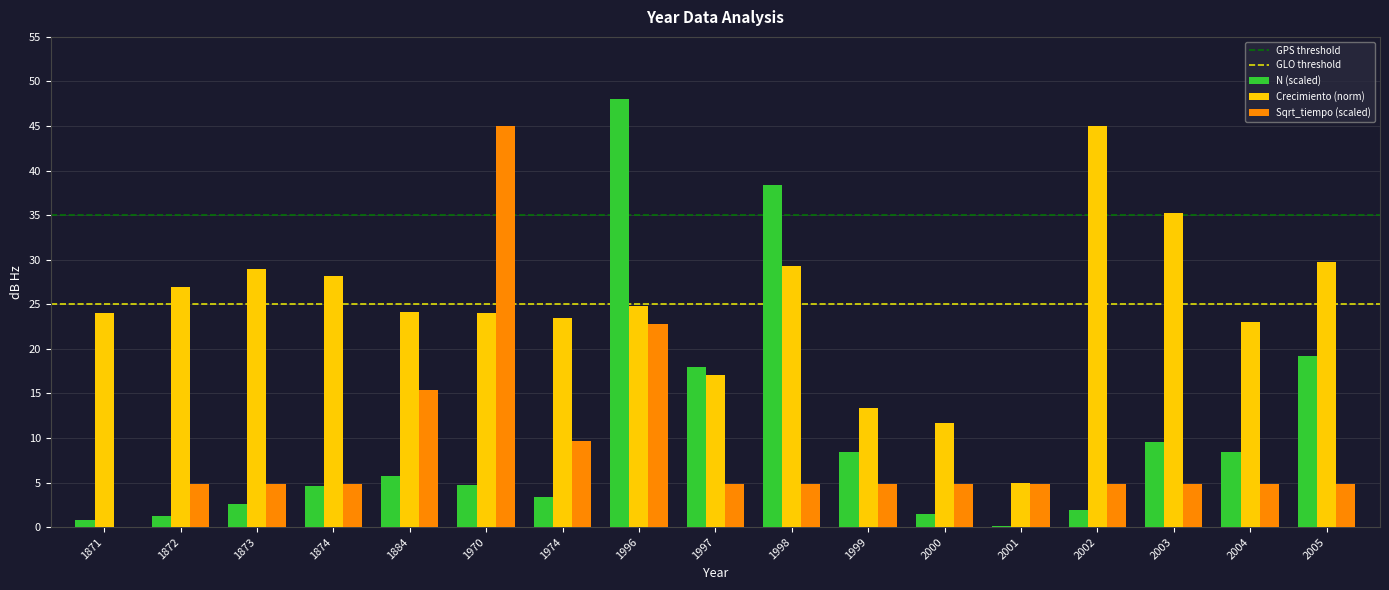

True or false: N (scaled) has a value of 72.8 at 1996.

False